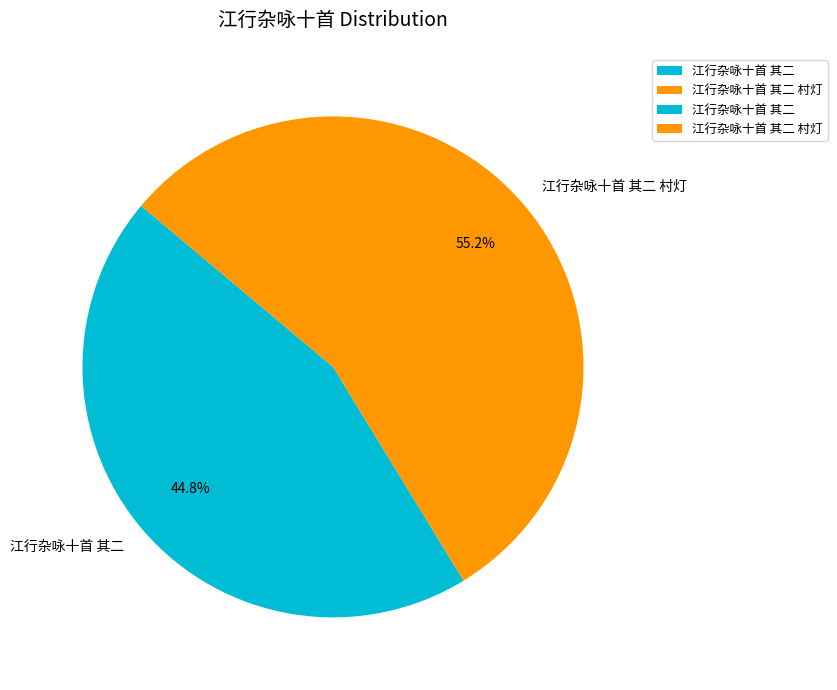

What percentage is the 江行杂咏十首 其二 村灯 slice, to the nearest percent?

55%